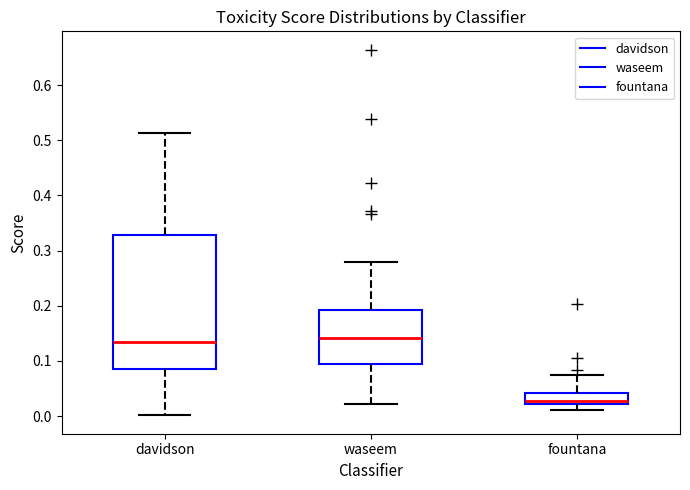

Which box is the tallest, from its lower edge to its upper edge?

davidson